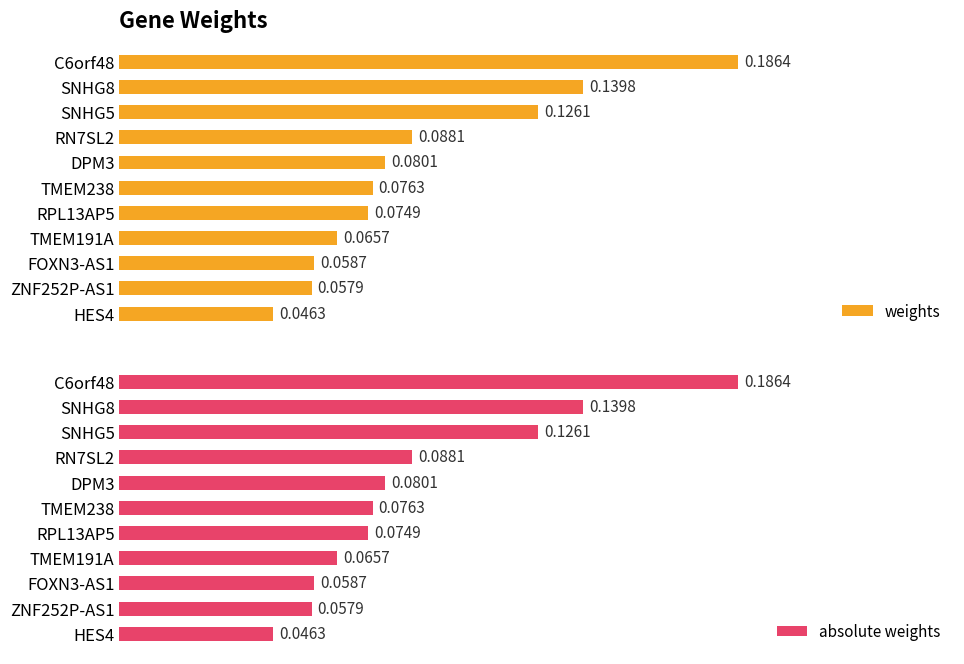

What are all the series names shown in the legend?

weights, absolute weights